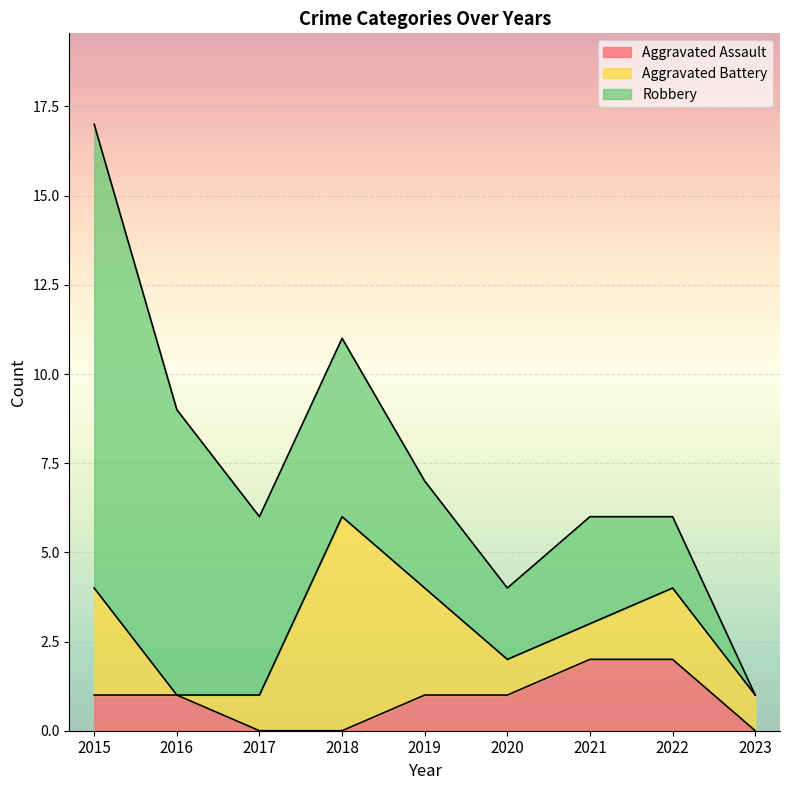

At 2015, list the series in order from smallest to largest.

Aggravated Assault, Aggravated Battery, Robbery